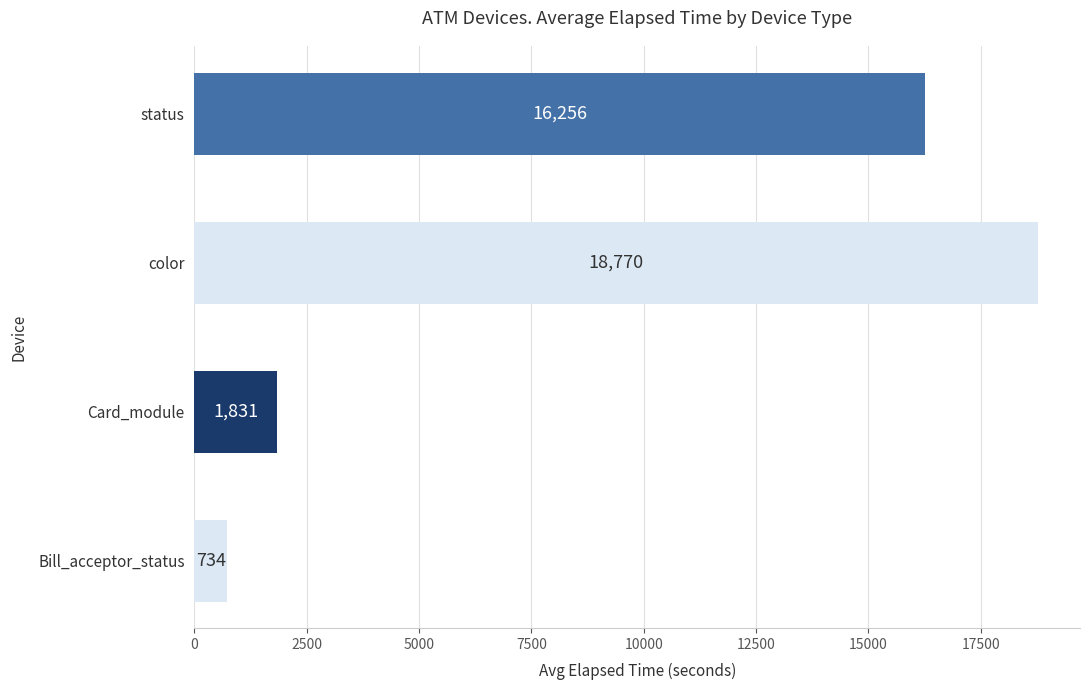

Between Bill_acceptor_status and Card_module, which is larger?

Card_module